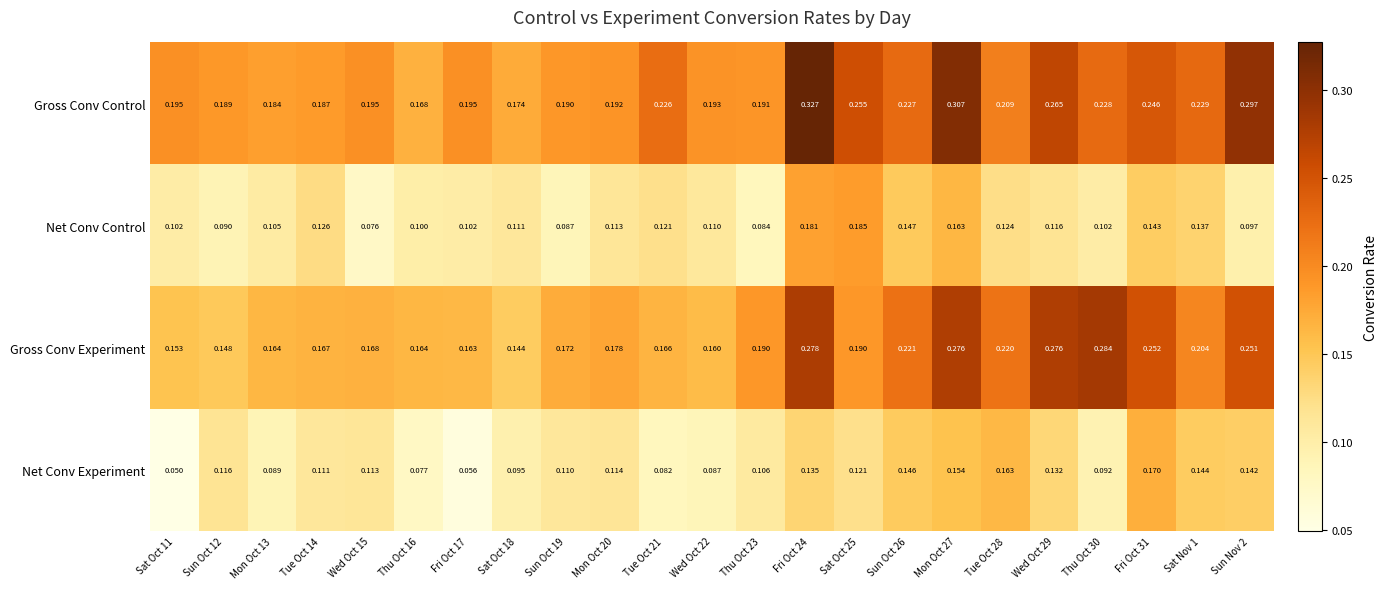

Which series has the largest total across all categories?

Gross Conv Control